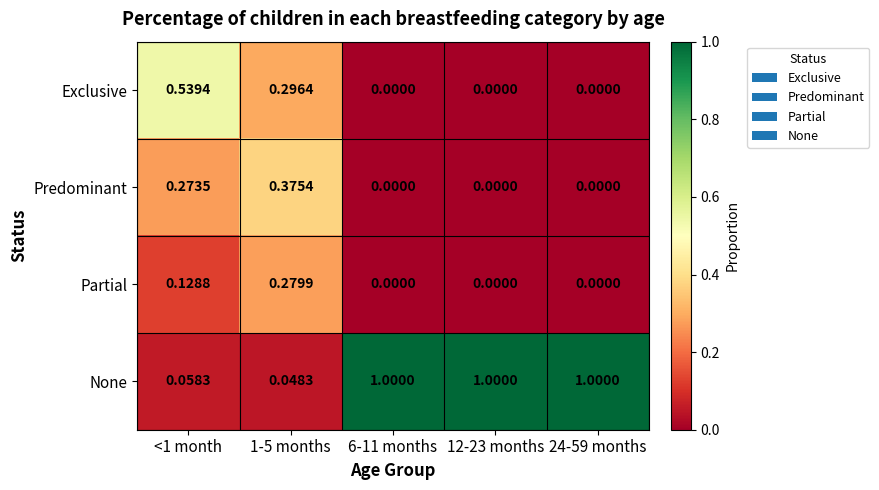

At how many categories does at least one series exceed 0?

5